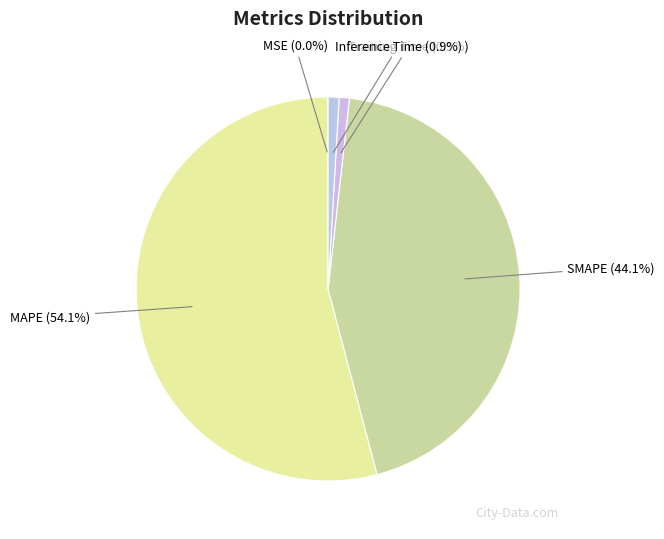

Between Inference Time (0.9%) and MAPE (54.1%), which is larger?

MAPE (54.1%)